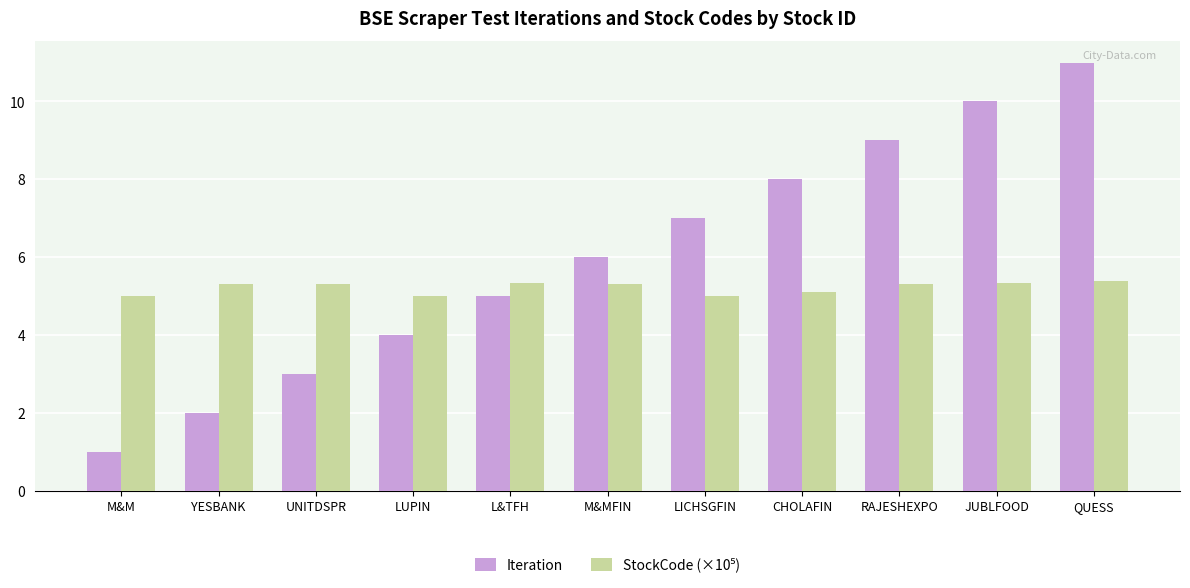

What is the greatest value displayed?

11.0